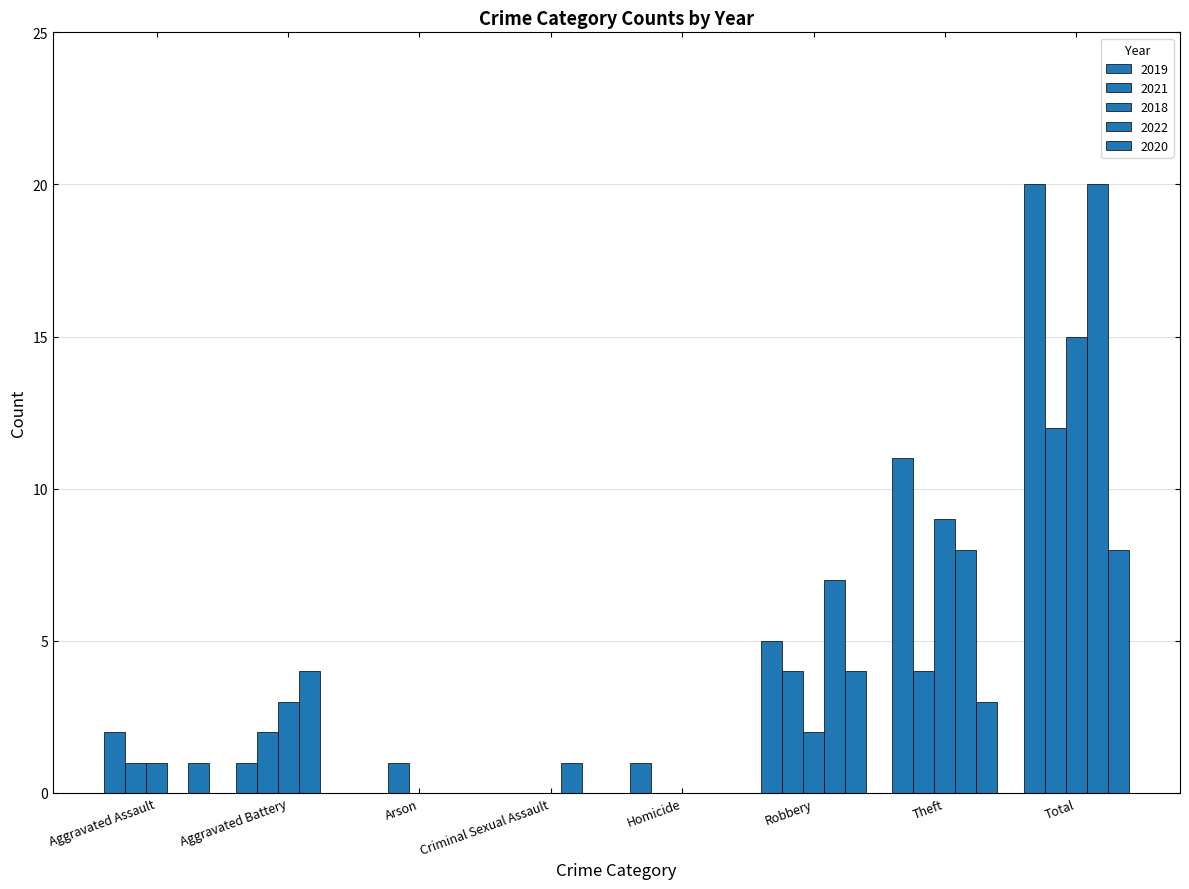

Which series changed the most between Theft and Total?

2022